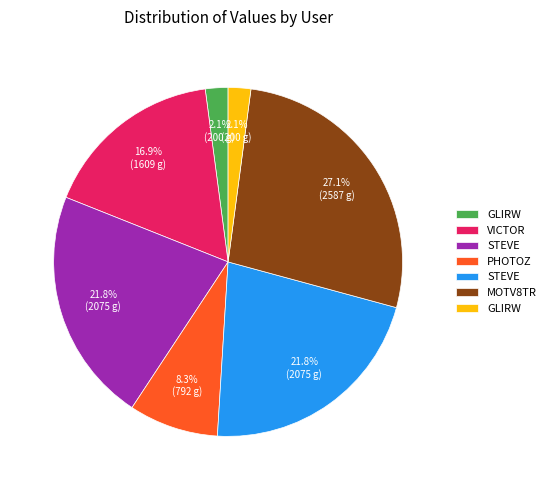

How many slices are in this pie chart?

7